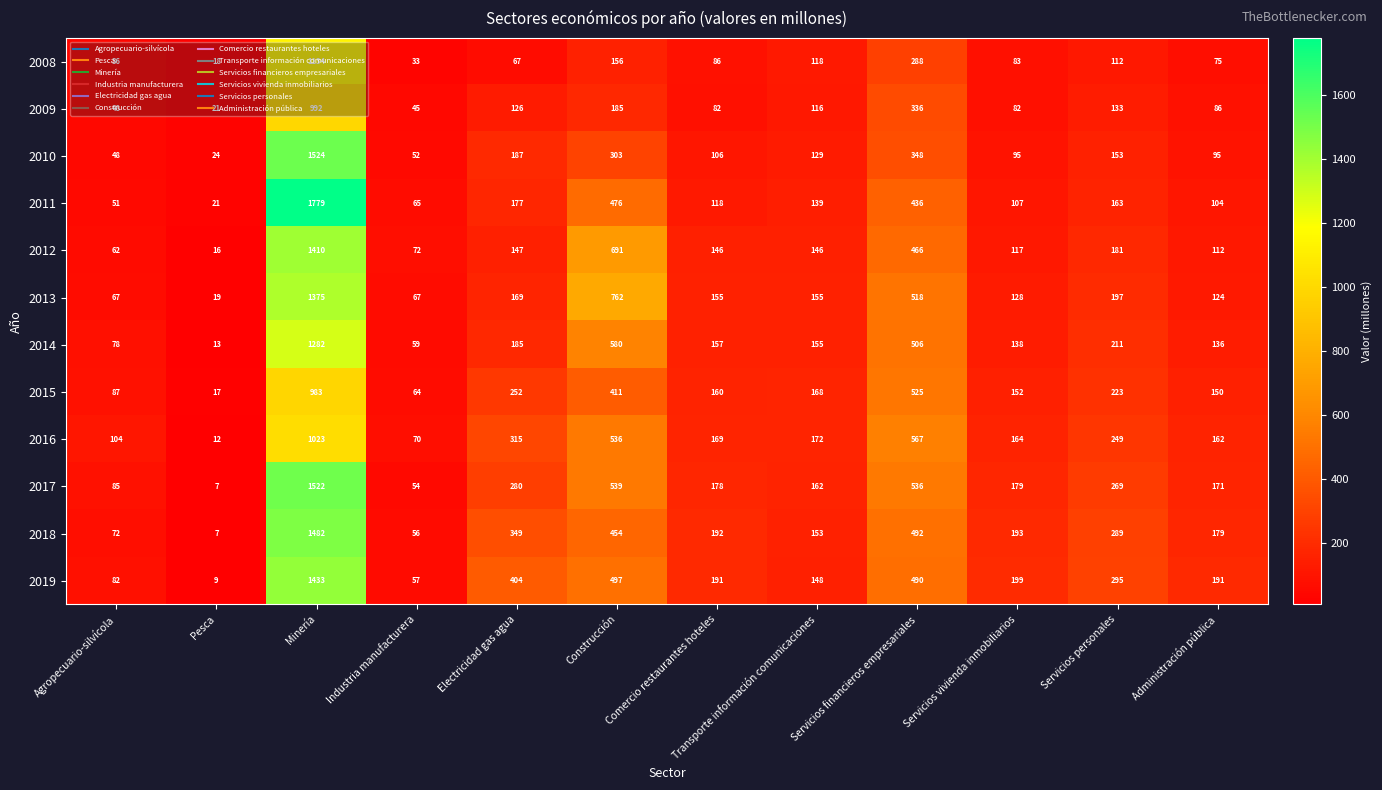

List the labels in order of 2017 value, smallest first.

Pesca, Industria manufacturera, Agropecuario-silvícola, Transporte información comunicaciones, Administración pública, Comercio restaurantes hoteles, Servicios vivienda inmobiliarios, Servicios personales, Electricidad gas agua, Servicios financieros empresariales, Construcción, Minería